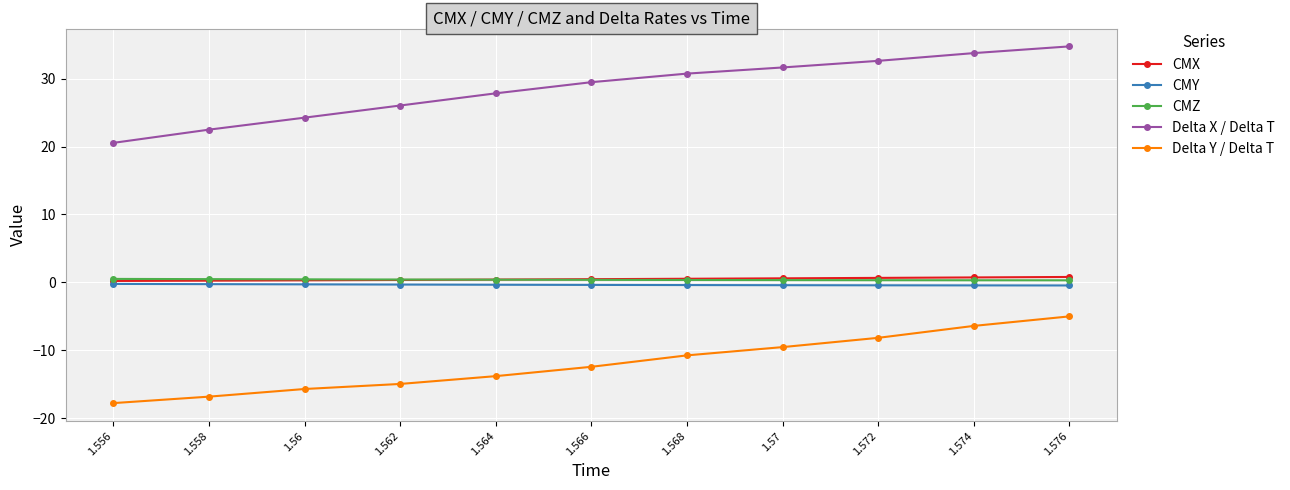

What is the approximate value of CMZ at 1.558?

0.5